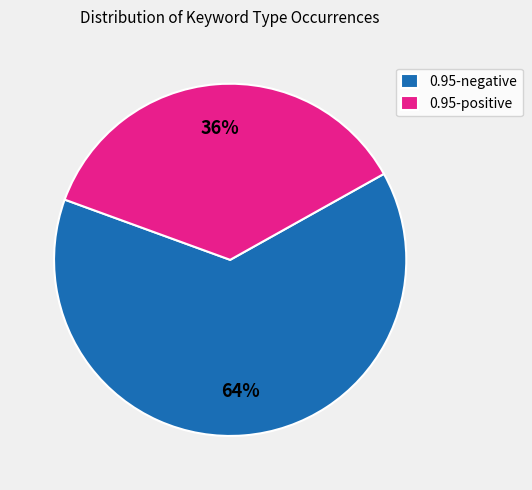

Does 0.95-positive account for over 50% of the chart?

No